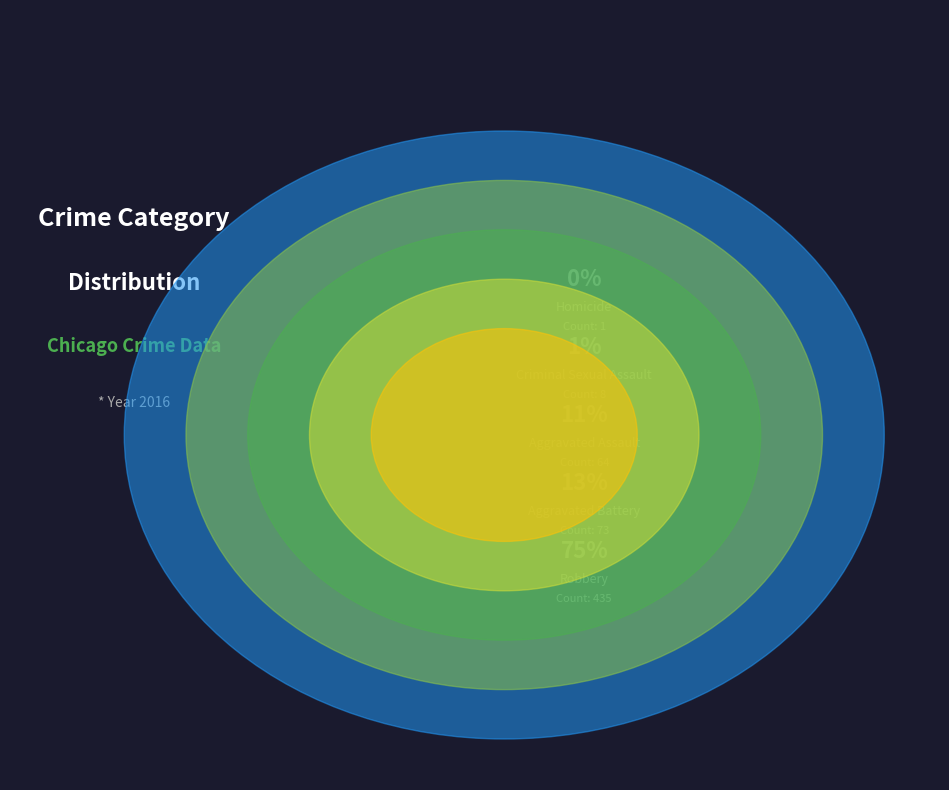

How many segments does this pie chart have?

5